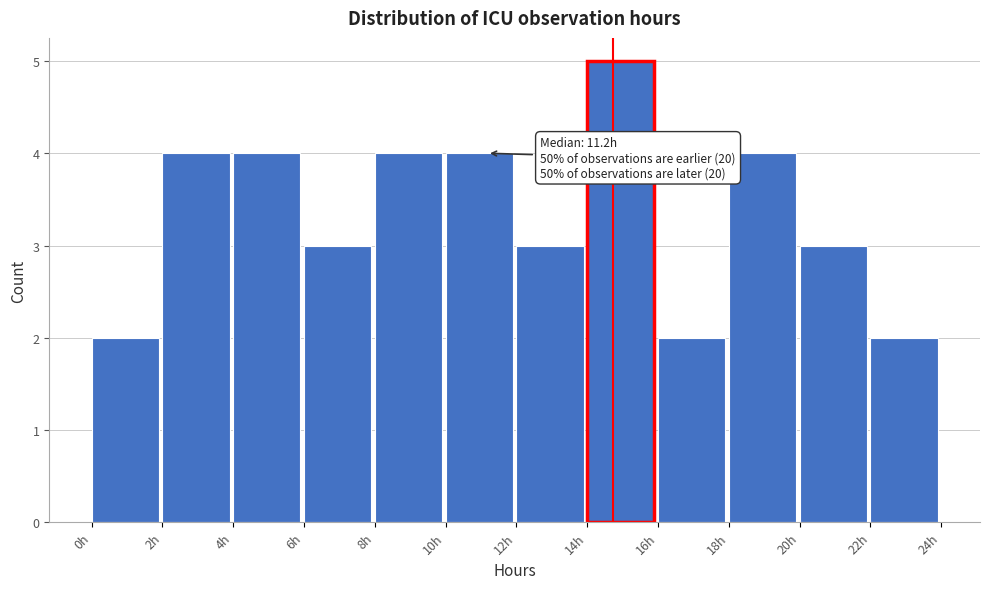

Over which range of the x-axis is the bar tallest?

14 to 16